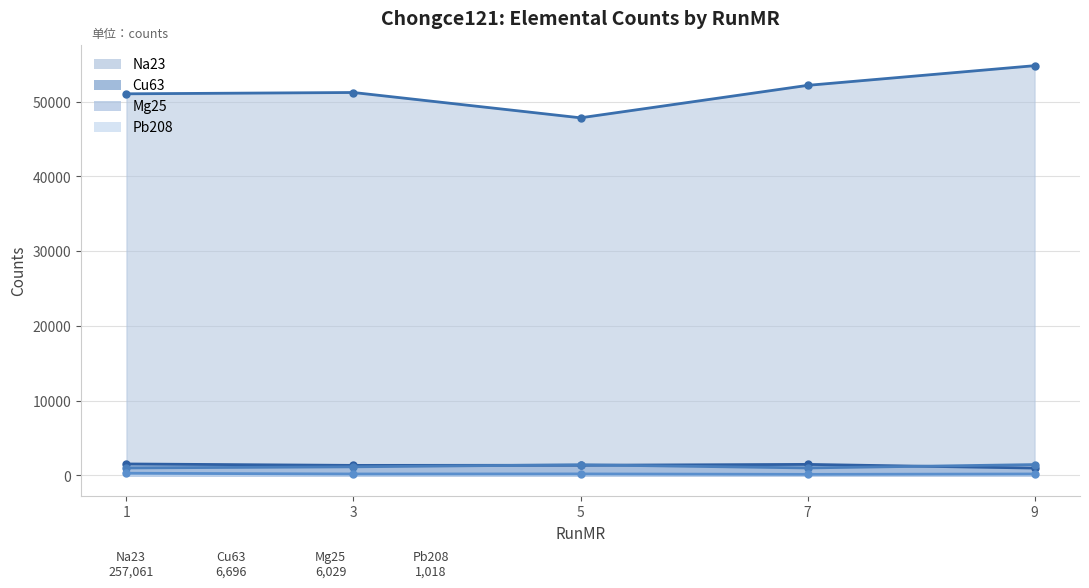

What is the average value of the Mg25 series?

1206